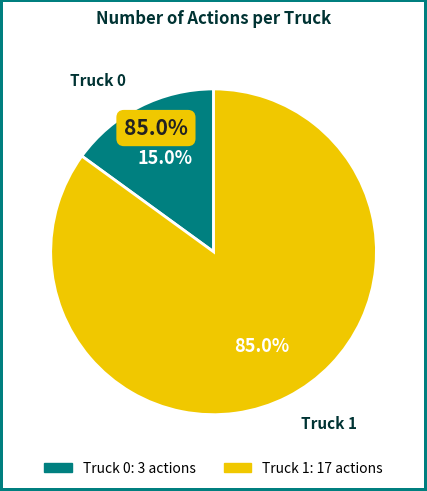

How many segments does this pie chart have?

2